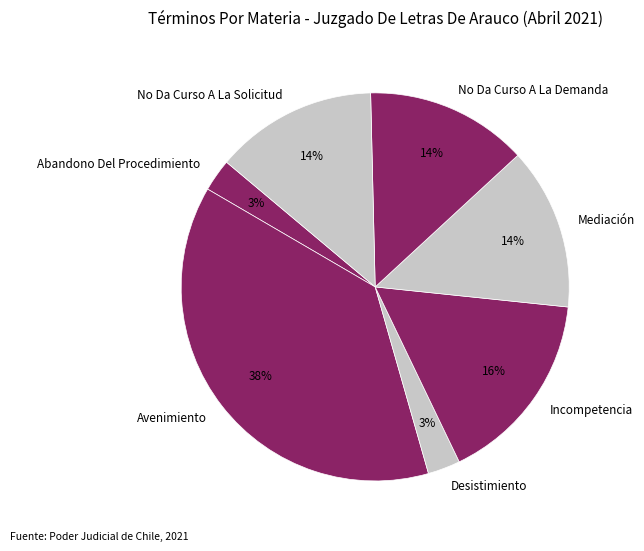

To the nearest percent, what is the average slice percentage?

14%